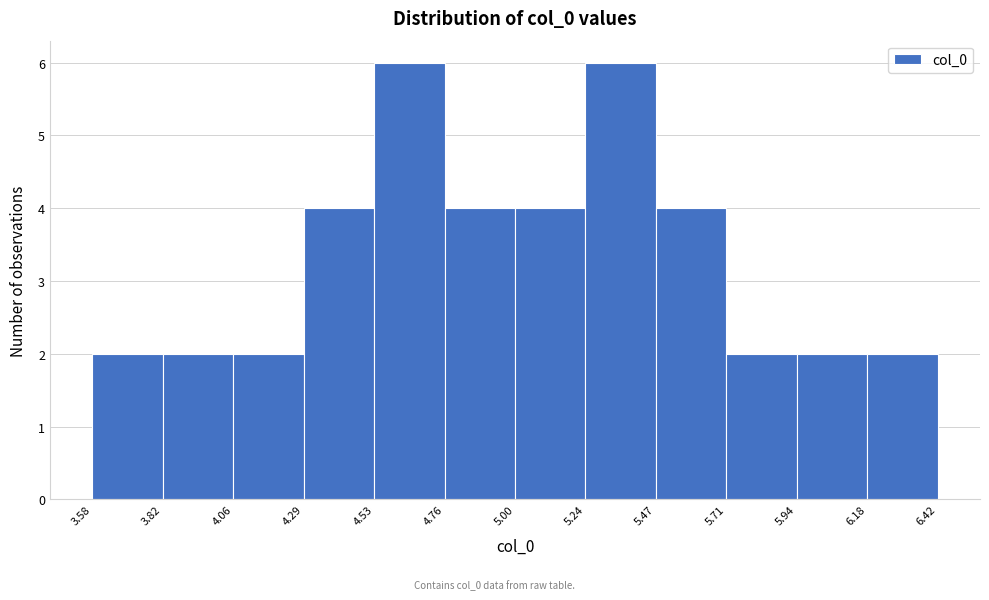

Reading left to right, list every bar in this chart as the range it spans on the x-axis followed by its height. The values are not printed on the chart, so give them approximately, as read against the axis.

3.58 to 3.82: 2
3.82 to 4.06: 2
4.06 to 4.29: 2
4.29 to 4.53: 4
4.53 to 4.76: 6
4.76 to 5.00: 4
5.00 to 5.24: 4
5.24 to 5.47: 6
5.47 to 5.71: 4
5.71 to 5.94: 2
5.94 to 6.18: 2
6.18 to 6.42: 2